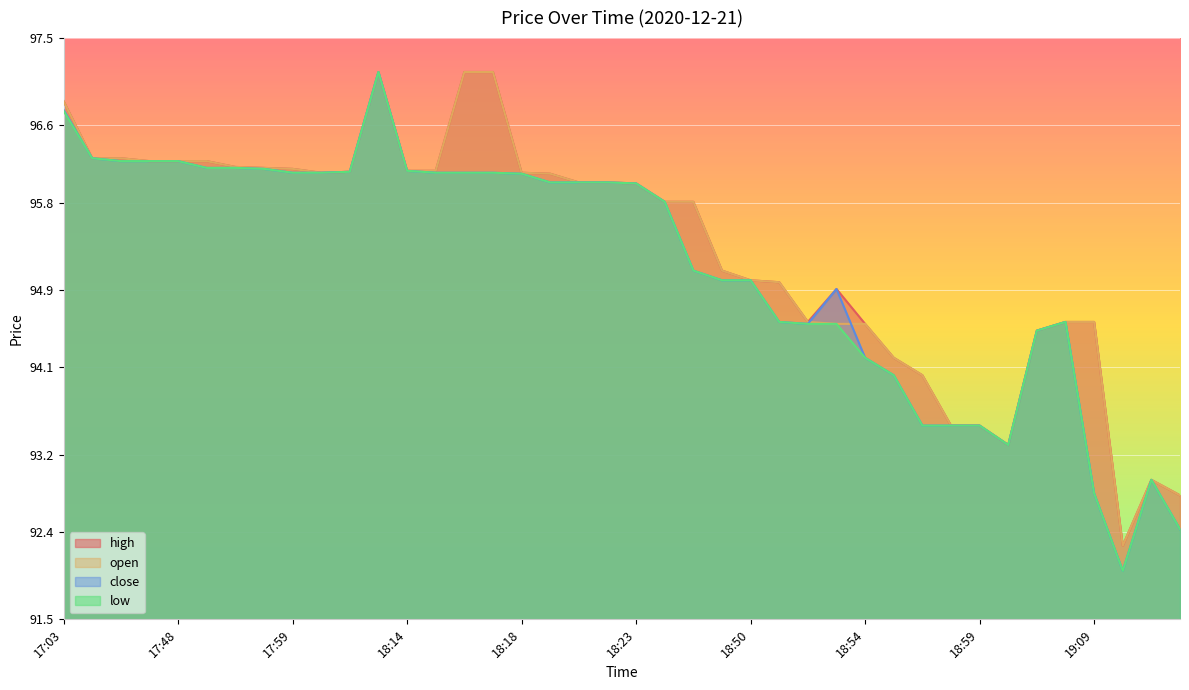

Reading left to right, list all the values displayed in this chart.

high: 17:03=96.8	17:36=96.3	17:39=96.3	17:43=96.2	17:48=96.2	17:49=96.2	17:57=96.2	17:58=96.2	17:59=96.2	18:00=96.1	18:08=96.1	18:11=97.2	18:14=96.1	18:15=96.1	18:16=97.2	18:17=97.2	18:18=96.1	18:20=96.1	18:21=96.0	18:22=96.0	18:23=96.0	18:24=95.8	18:29=95.8	18:32=95.1	18:50=95.0	18:51=95.0	18:52=94.6	18:53=94.9	18:54=94.5	18:56=94.2	18:57=94.0	18:58=93.5	18:59=93.5	19:00=93.3	19:03=94.5	19:07=94.6	19:09=94.6	19:10=92.3	19:12=92.9	19:14=92.8
open: 17:03=96.8	17:36=96.3	17:39=96.3	17:43=96.2	17:48=96.2	17:49=96.2	17:57=96.2	17:58=96.2	17:59=96.2	18:00=96.1	18:08=96.1	18:11=97.2	18:14=96.1	18:15=96.1	18:16=97.2	18:17=97.2	18:18=96.1	18:20=96.1	18:21=96.0	18:22=96.0	18:23=96.0	18:24=95.8	18:29=95.8	18:32=95.1	18:50=95.0	18:51=95.0	18:52=94.6	18:53=94.5	18:54=94.5	18:56=94.2	18:57=94.0	18:58=93.5	18:59=93.5	19:00=93.3	19:03=94.5	19:07=94.6	19:09=94.6	19:10=92.3	19:12=92.9	19:14=92.8
close: 17:03=96.8	17:36=96.3	17:39=96.2	17:43=96.2	17:48=96.2	17:49=96.2	17:57=96.2	17:58=96.2	17:59=96.1	18:00=96.1	18:08=96.1	18:11=97.2	18:14=96.1	18:15=96.1	18:16=96.1	18:17=96.1	18:18=96.1	18:20=96.0	18:21=96.0	18:22=96.0	18:23=96.0	18:24=95.8	18:29=95.1	18:32=95.0	18:50=95.0	18:51=94.6	18:52=94.5	18:53=94.9	18:54=94.2	18:56=94.0	18:57=93.5	18:58=93.5	18:59=93.5	19:00=93.3	19:03=94.5	19:07=94.6	19:09=92.8	19:10=92.0	19:12=92.9	19:14=92.4
low: 17:03=96.8	17:36=96.3	17:39=96.2	17:43=96.2	17:48=96.2	17:49=96.2	17:57=96.2	17:58=96.2	17:59=96.1	18:00=96.1	18:08=96.1	18:11=97.2	18:14=96.1	18:15=96.1	18:16=96.1	18:17=96.1	18:18=96.1	18:20=96.0	18:21=96.0	18:22=96.0	18:23=96.0	18:24=95.8	18:29=95.1	18:32=95.0	18:50=95.0	18:51=94.6	18:52=94.5	18:53=94.5	18:54=94.2	18:56=94.0	18:57=93.5	18:58=93.5	18:59=93.5	19:00=93.3	19:03=94.5	19:07=94.6	19:09=92.8	19:10=92.0	19:12=92.9	19:14=92.4